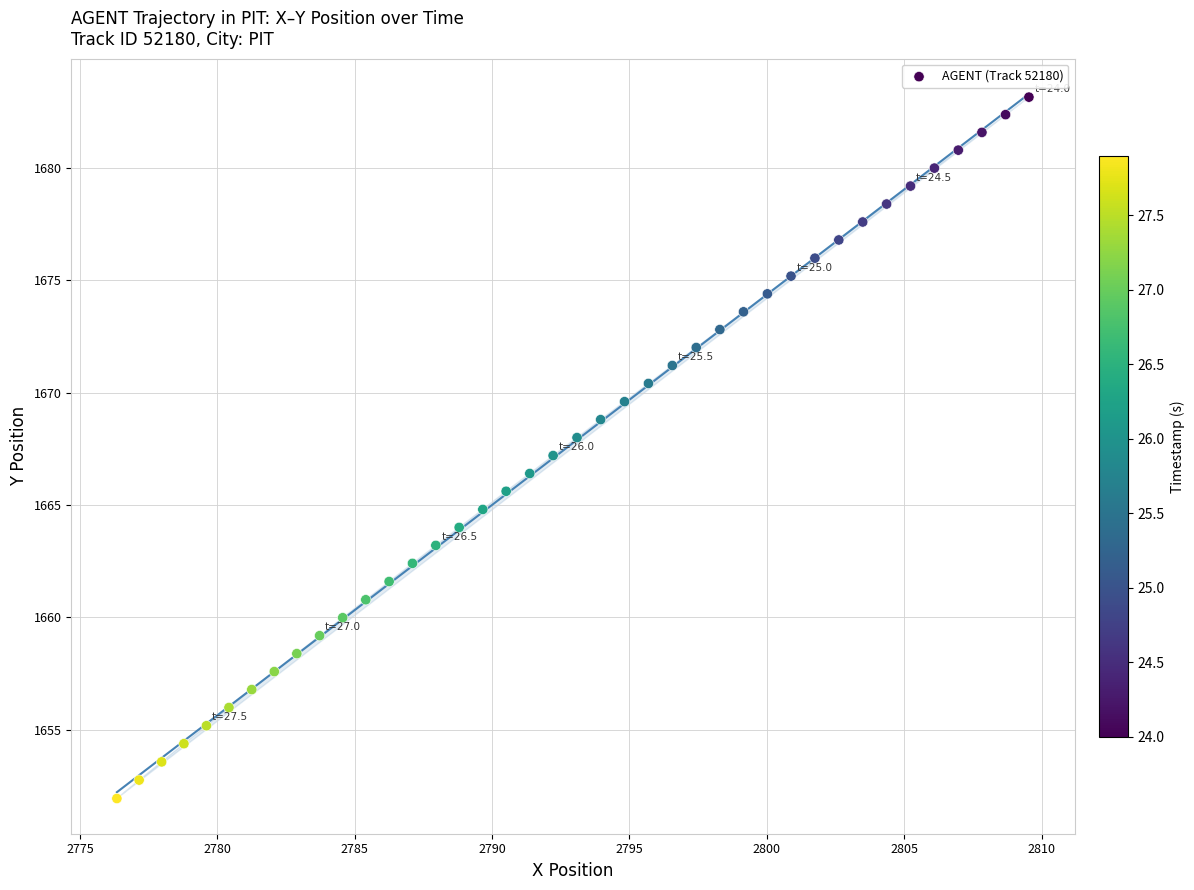

What is the range of X values (max minus min)?

33.2